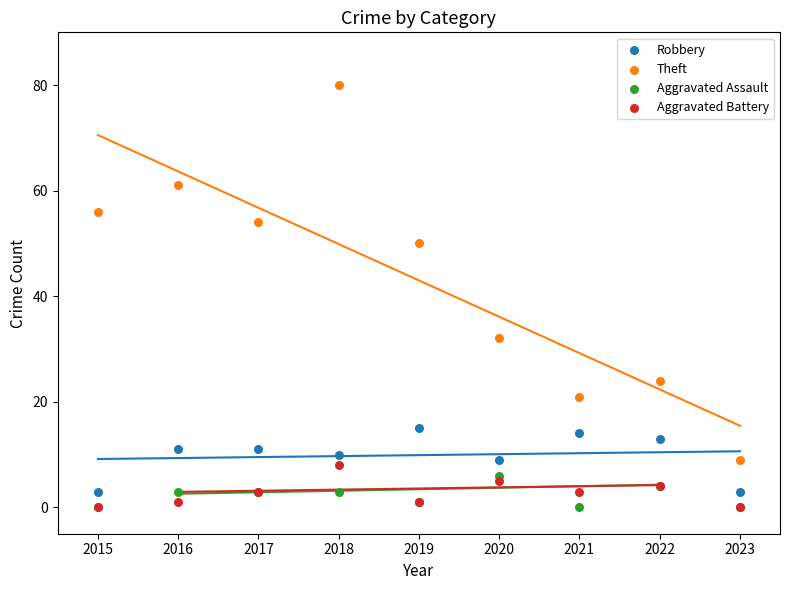

Across all series, what Y value is closest to 40?

32